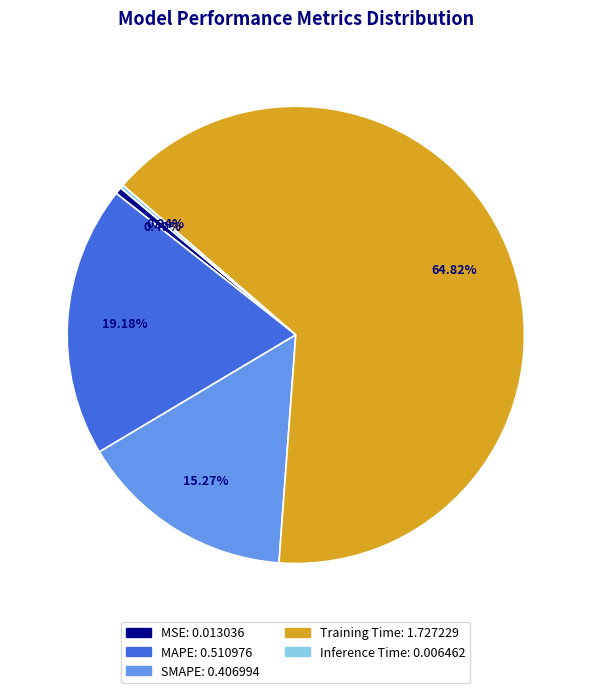

To the nearest percent, what is the difference between the largest and smallest slice percentages?

65%